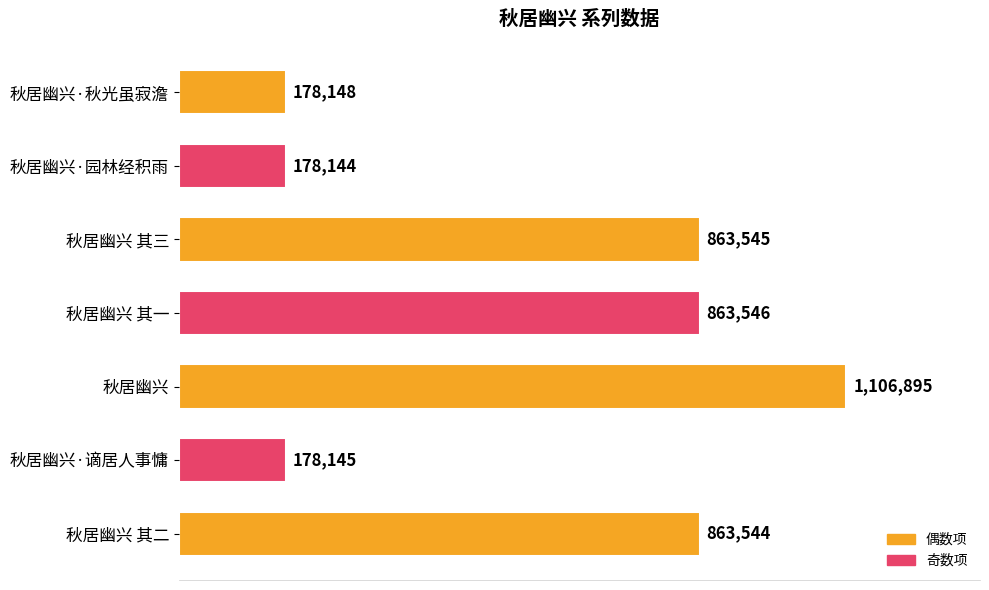

List the labels in order of value, smallest first.

秋居幽兴·园林经积雨, 秋居幽兴·谪居人事慵, 秋居幽兴·秋光虽寂澹, 秋居幽兴 其二, 秋居幽兴 其三, 秋居幽兴 其一, 秋居幽兴